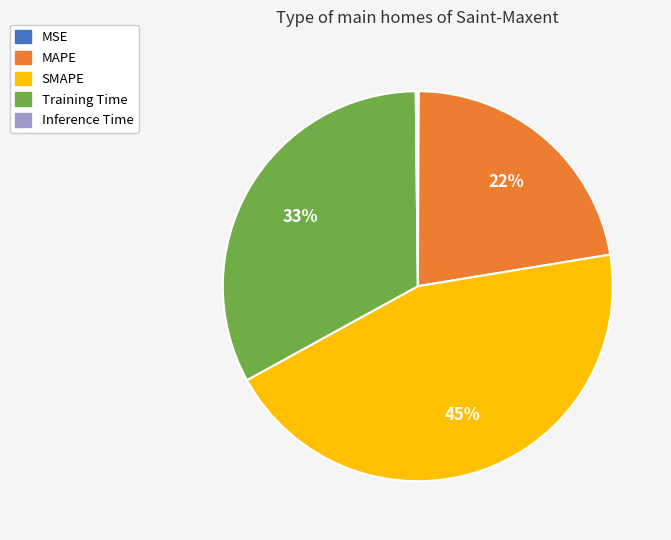

Combined, do SMAPE and Training Time account for over 50%?

Yes